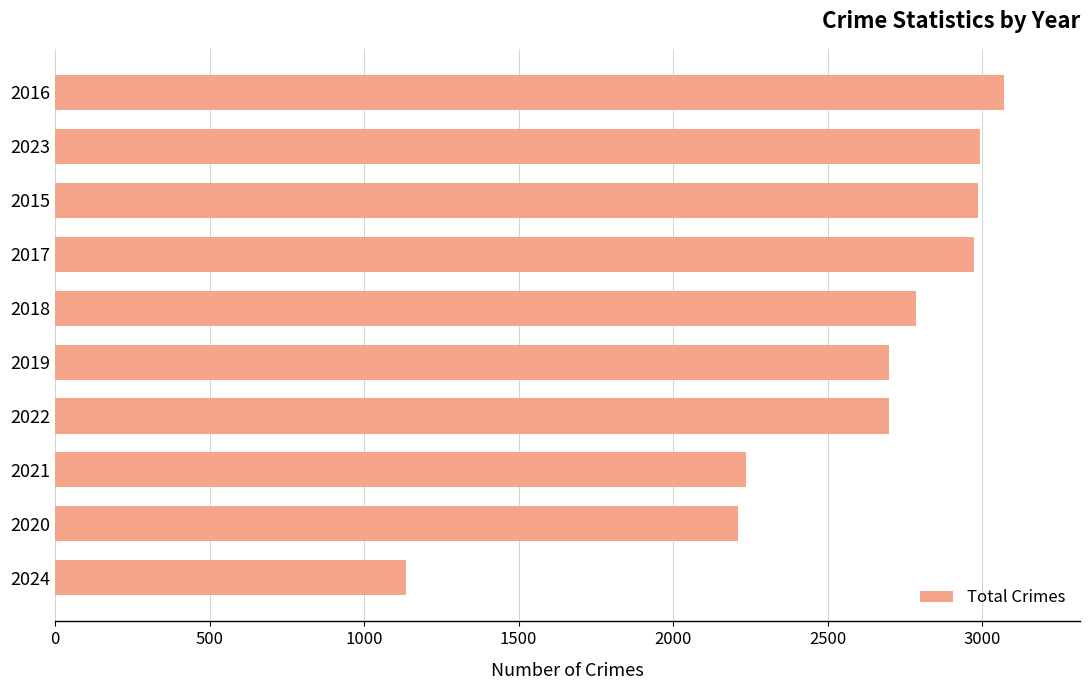

Are the bars horizontal?

Yes